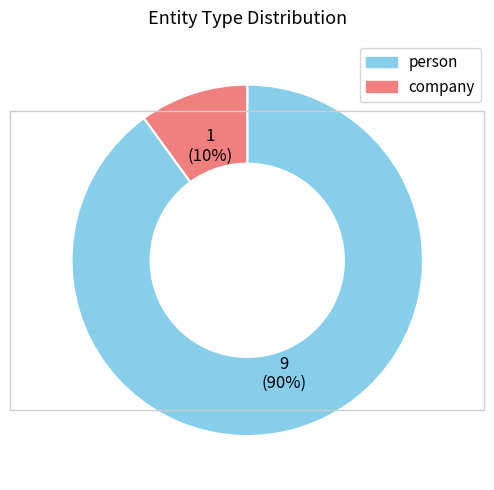

Approximately how many times larger is the value at person compared to company?

9.0